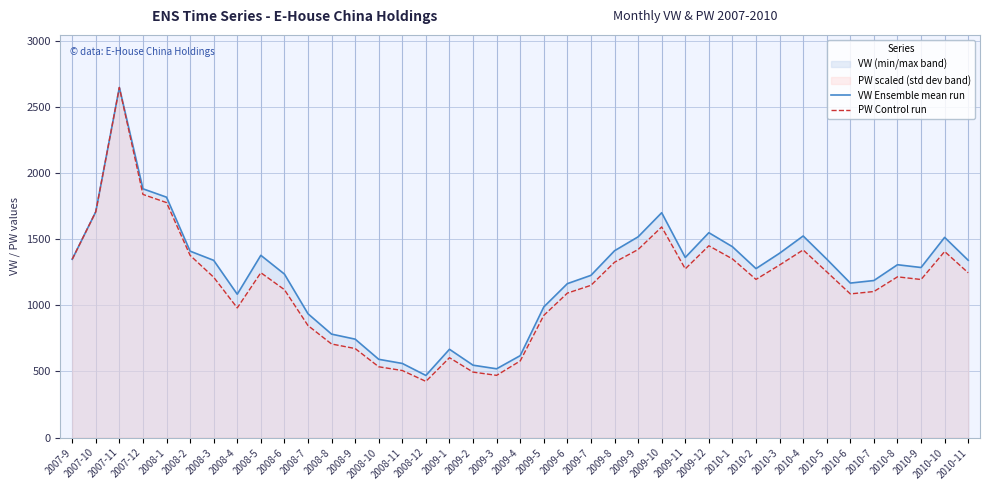

Reading left to right, transcribe all the data shown in this chart.

VW Ensemble mean run: 1348.9	1708.5	2648.6	1882.2	1818.8	1410.5	1341.0	1084.5	1379.0	1237.1	936.9	782.7	744.7	592.2	560.8	470.1	668.0	547.6	520.4	619.8	988.3	1164.6	1227.4	1413.4	1518.8	1701.1	1362.7	1550.1	1444.1	1278.3	1394.7	1525.2	1350.2	1169.0	1188.2	1307.7	1286.8	1514.7	1341.3
PW Control run: 1348.9	1708.5	2648.6	1839.8	1777.9	1378.8	1213.1	981.1	1247.4	1119.1	847.5	708.0	673.7	535.7	507.3	425.3	604.3	495.4	470.8	579.7	924.4	1093.0	1151.9	1326.5	1422.8	1593.6	1276.5	1451.1	1351.9	1196.7	1305.6	1419.8	1254.2	1087.0	1104.9	1216.1	1196.0	1407.9	1246.7